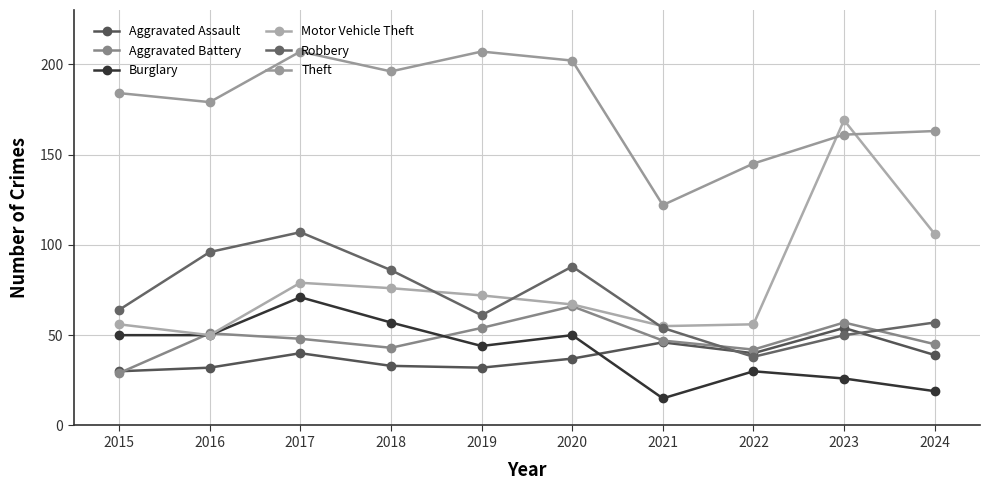

What is the spread (max minus min) of values at 2023?

143